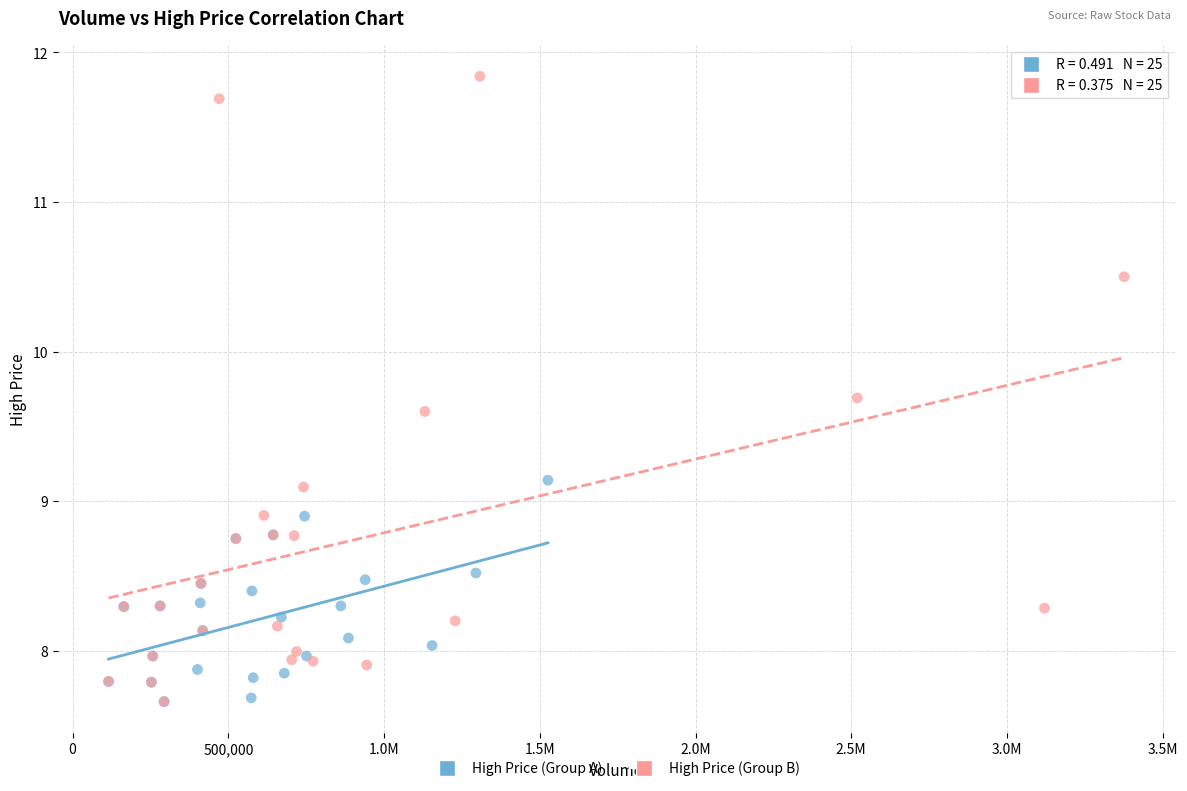

Which series has the widest spread of Y values?

High Price (Group B)